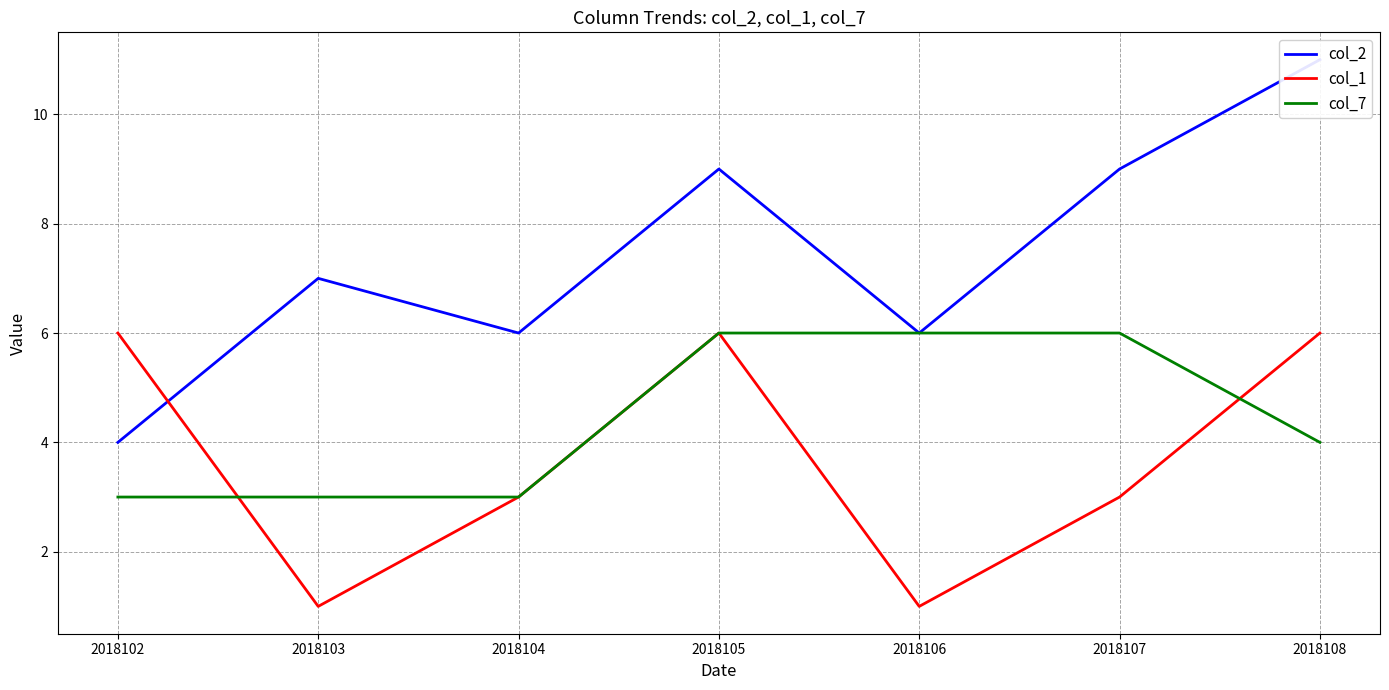

The col_7 series shows 6 at 2018106. True or false?

True